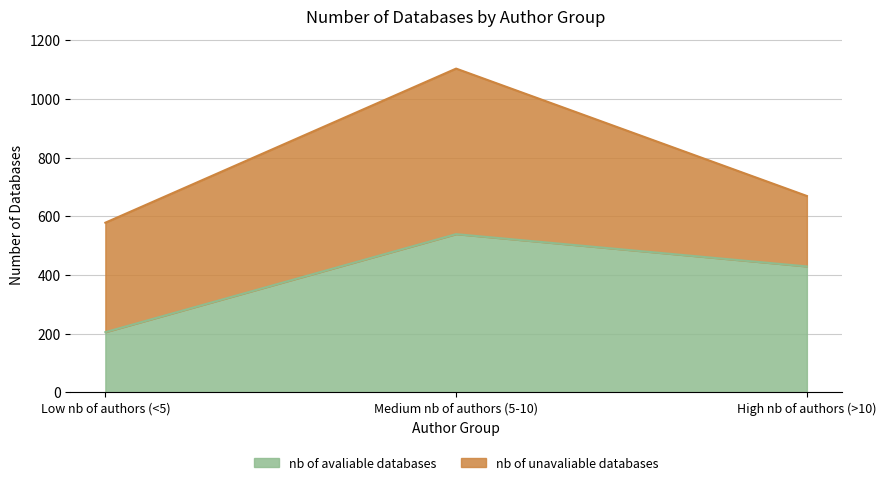

What is the difference between the values at High nb of authors (>10) and Medium nb of authors (5-10)?

110